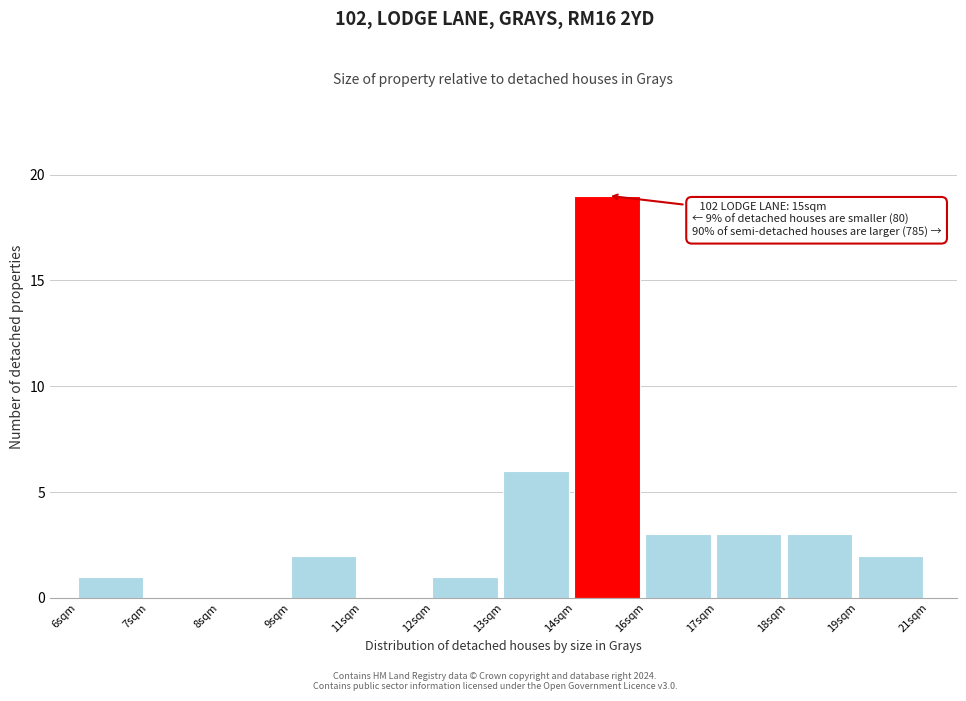

Reading left to right, extract all data points from this chart.

6sqm=1	7sqm=0	8sqm=0	9sqm=2	11sqm=0	12sqm=1	13sqm=6	14sqm=19	16sqm=3	17sqm=3	18sqm=3	19sqm=2